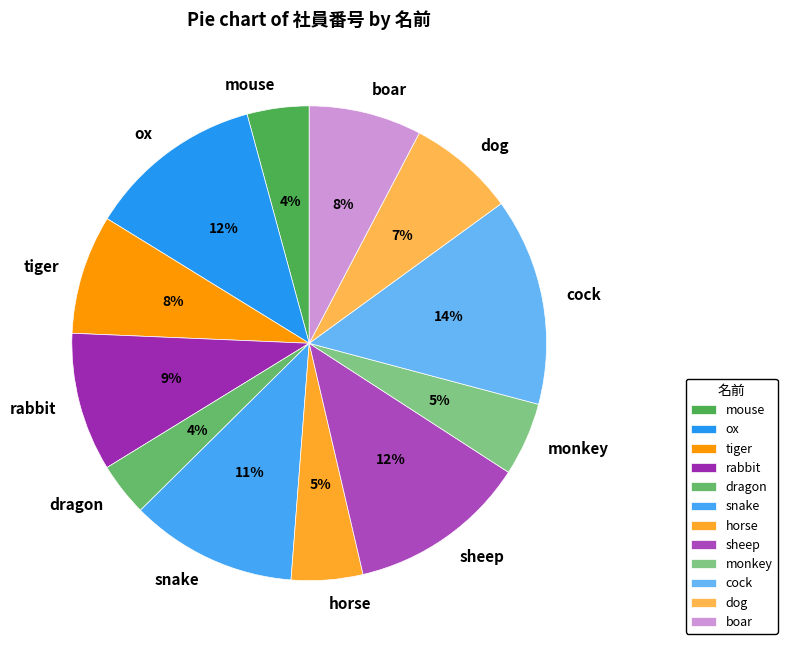

What percentage is the boar slice, to the nearest percent?

8%